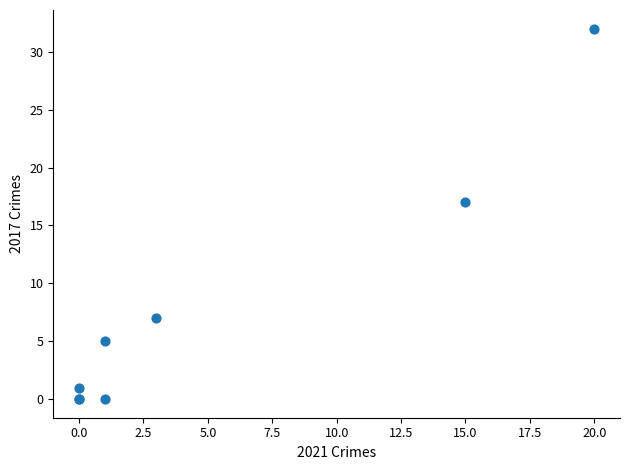

What Y value in the scatter plot is closest to 16?

17